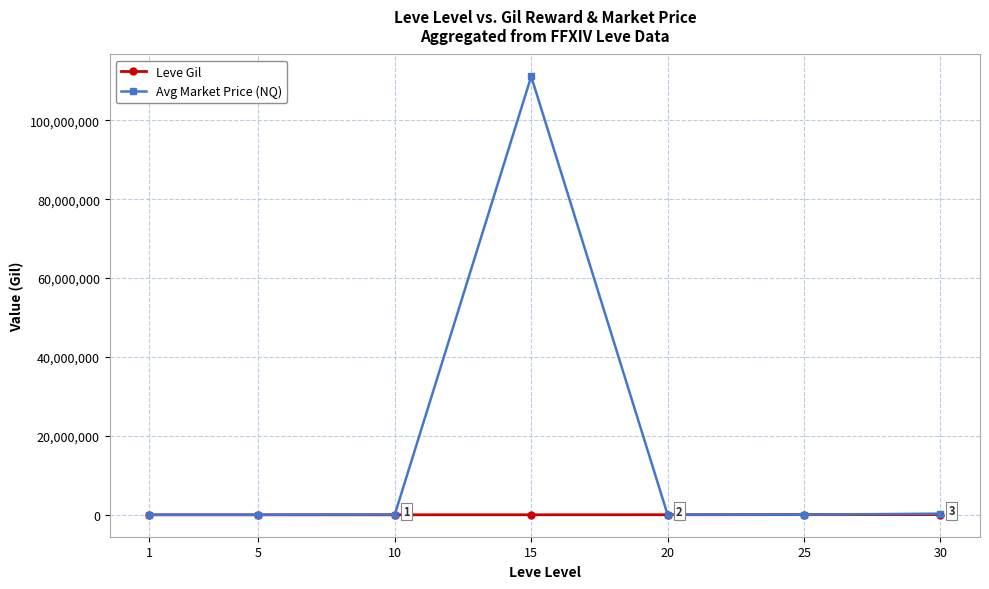

What is the highest value of the Avg Market Price (NQ) series?

111113620